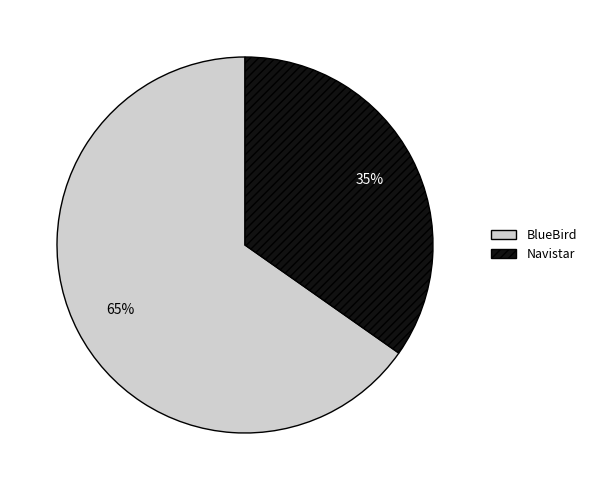

What percentage is the BlueBird slice, to the nearest percent?

65%